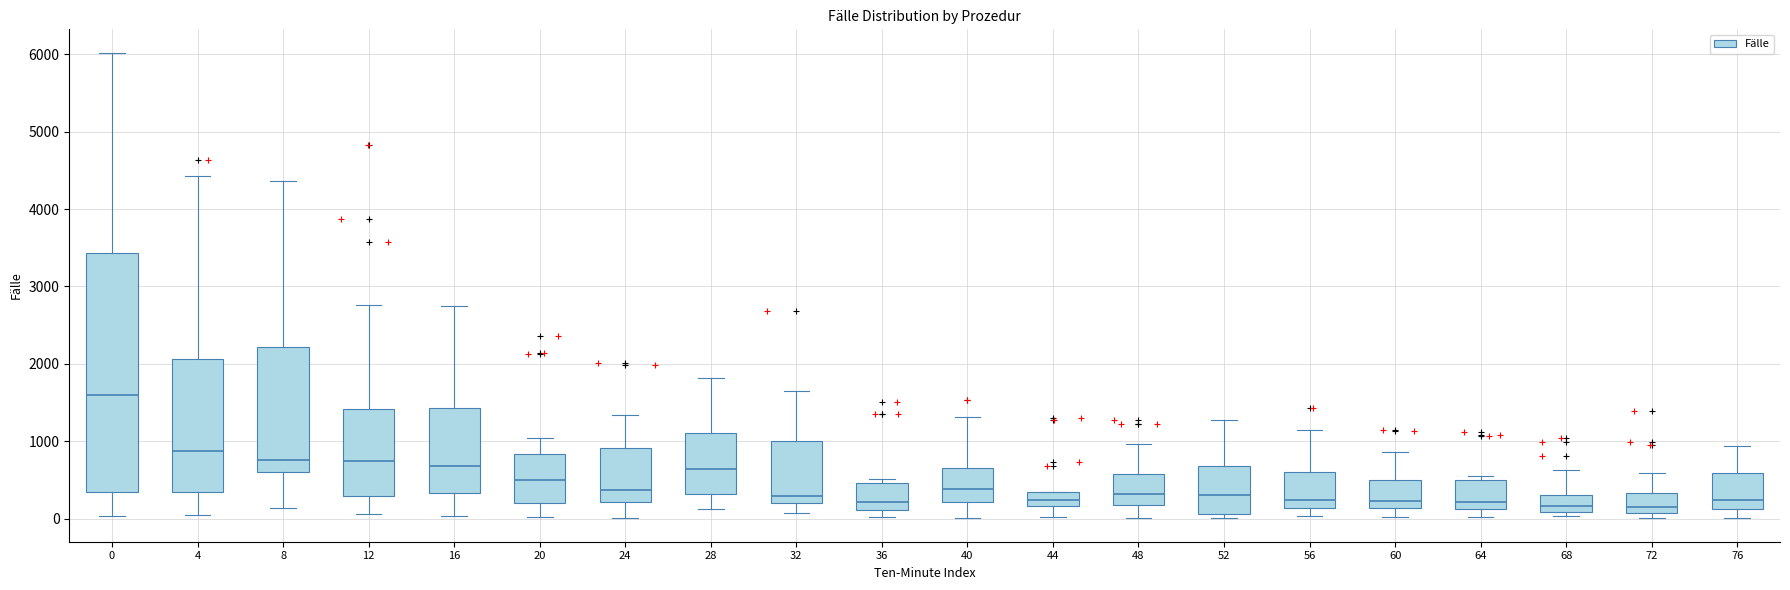

Where does the upper whisker of the box at x = 76 end on the y-axis? The values are not printed on the chart, so give them approximately, as read against the axis.

900